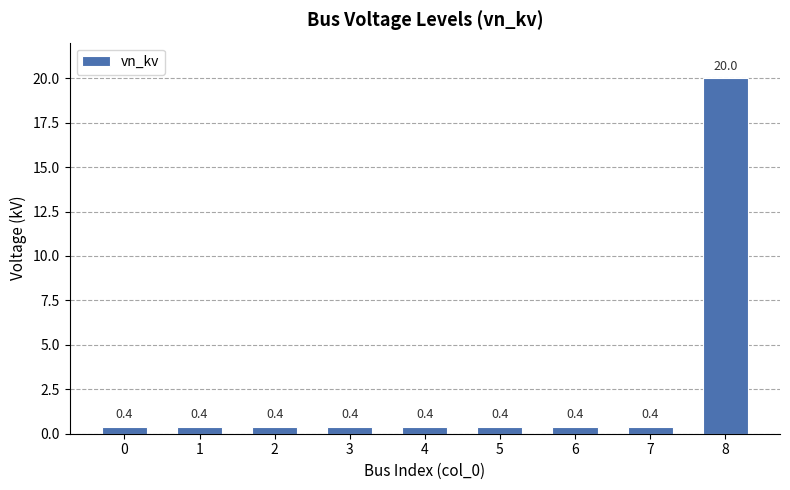

What is the maximum value shown in the chart?

20.0